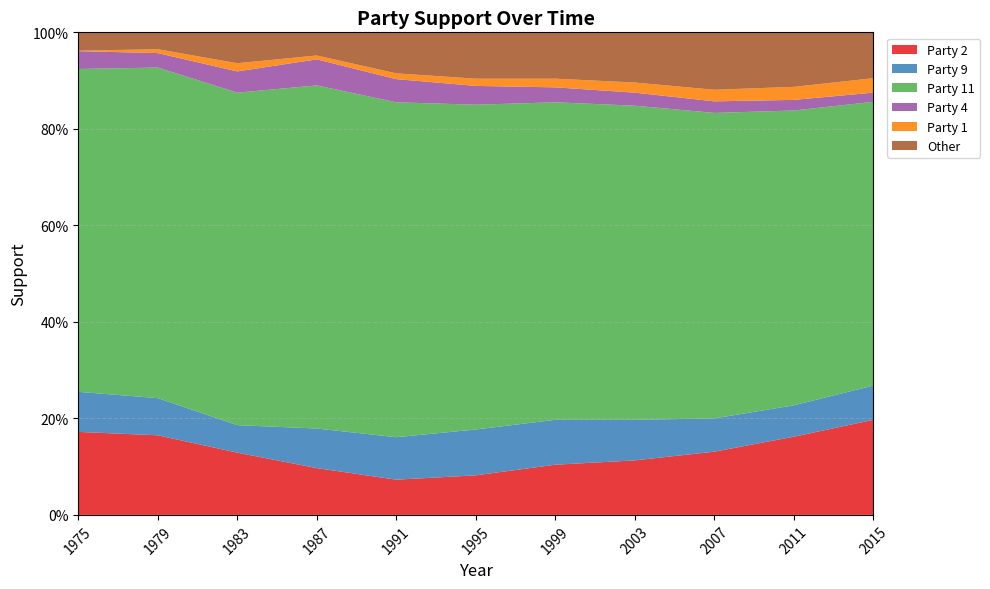

Reading left to right, list all the values displayed in this chart.

Party 2: 0.2	0.2	0.1	0.1	0.1	0.1	0.1	0.1	0.1	0.2	0.2
Party 9: 0.1	0.1	0.1	0.1	0.1	0.1	0.1	0.1	0.1	0.1	0.1
Party 11: 0.7	0.7	0.7	0.7	0.7	0.7	0.7	0.7	0.6	0.6	0.6
Party 4: 0.0	0.0	0.0	0.1	0.0	0.0	0.0	0.0	0.0	0.0	0.0
Party 1: 0.0	0.0	0.0	0.0	0.0	0.0	0.0	0.0	0.0	0.0	0.0
Other: 0.0	0.0	0.1	0.0	0.1	0.1	0.1	0.1	0.1	0.1	0.1